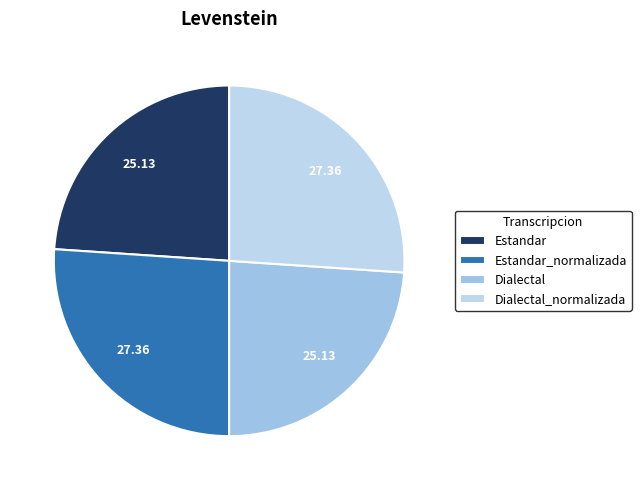

Between Estandar_normalizada and Estandar, which is larger?

Estandar_normalizada